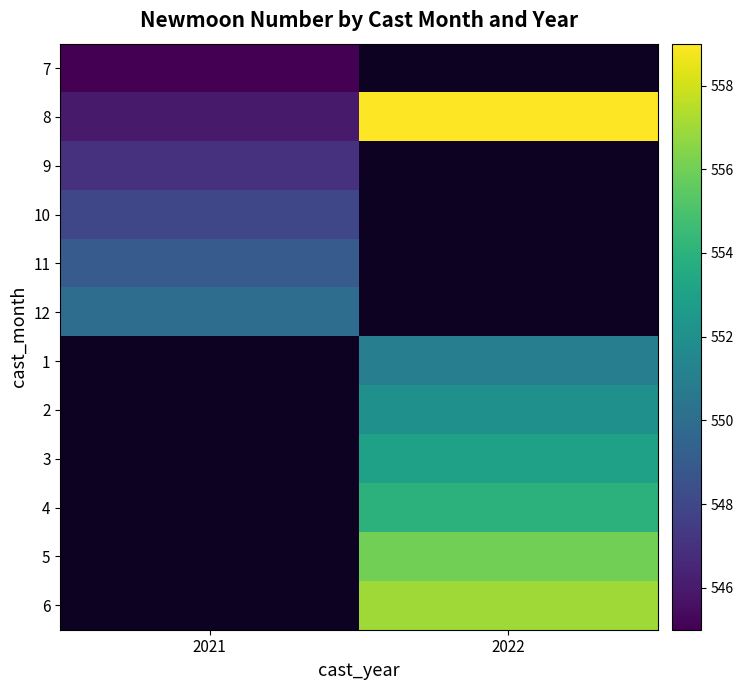

Rank the categories by 4 value from lowest to highest.

2021, 2022